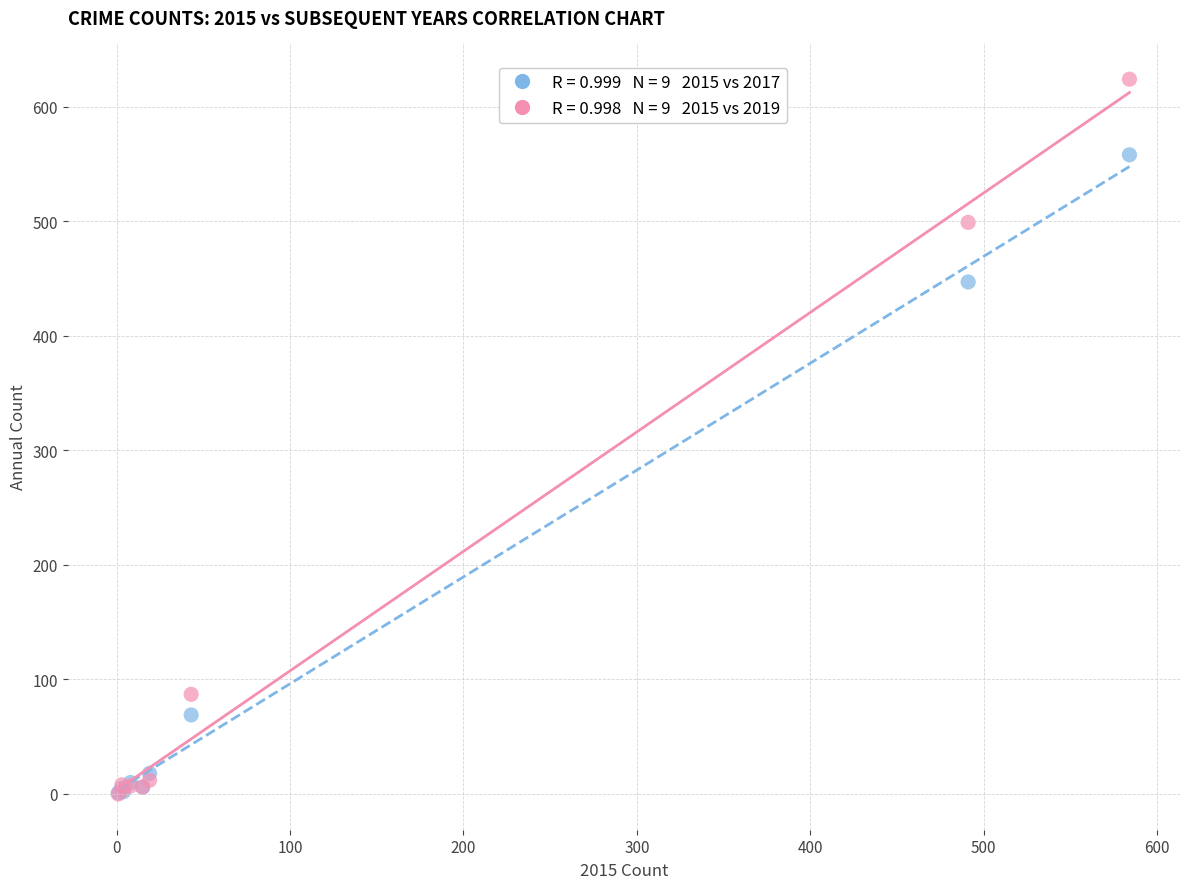

Across all series, what Y value is closest to 312?

447